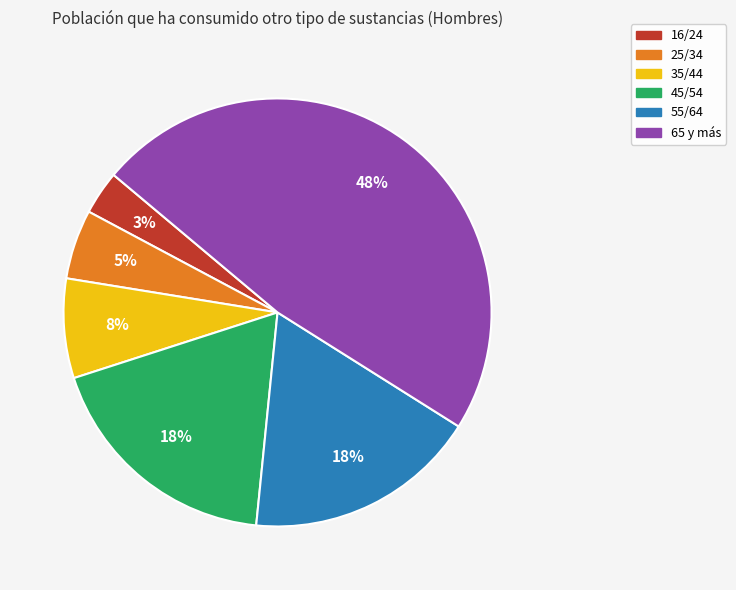

To the nearest percent, what is the combined percentage of 65 y más and 25/34?

53%